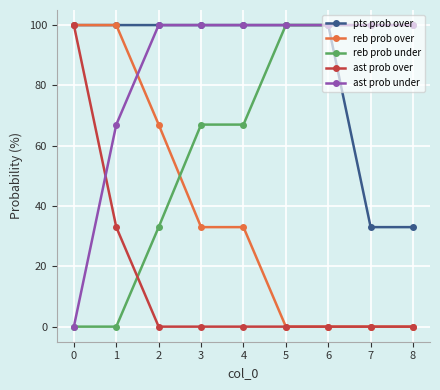

Is this an area chart (filled region under the line)?

No